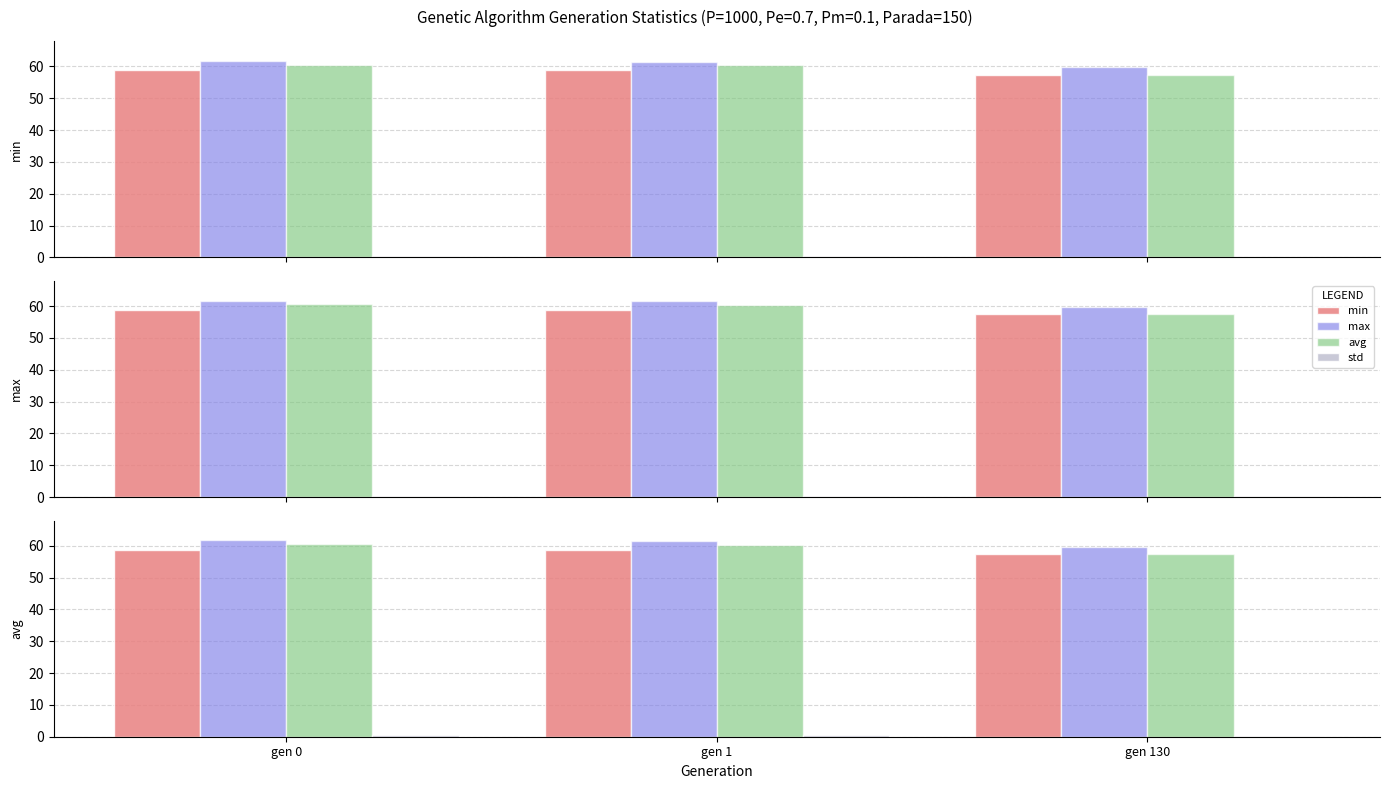

Rank the series by their maximum value, from highest to lowest.

max, avg, min, std